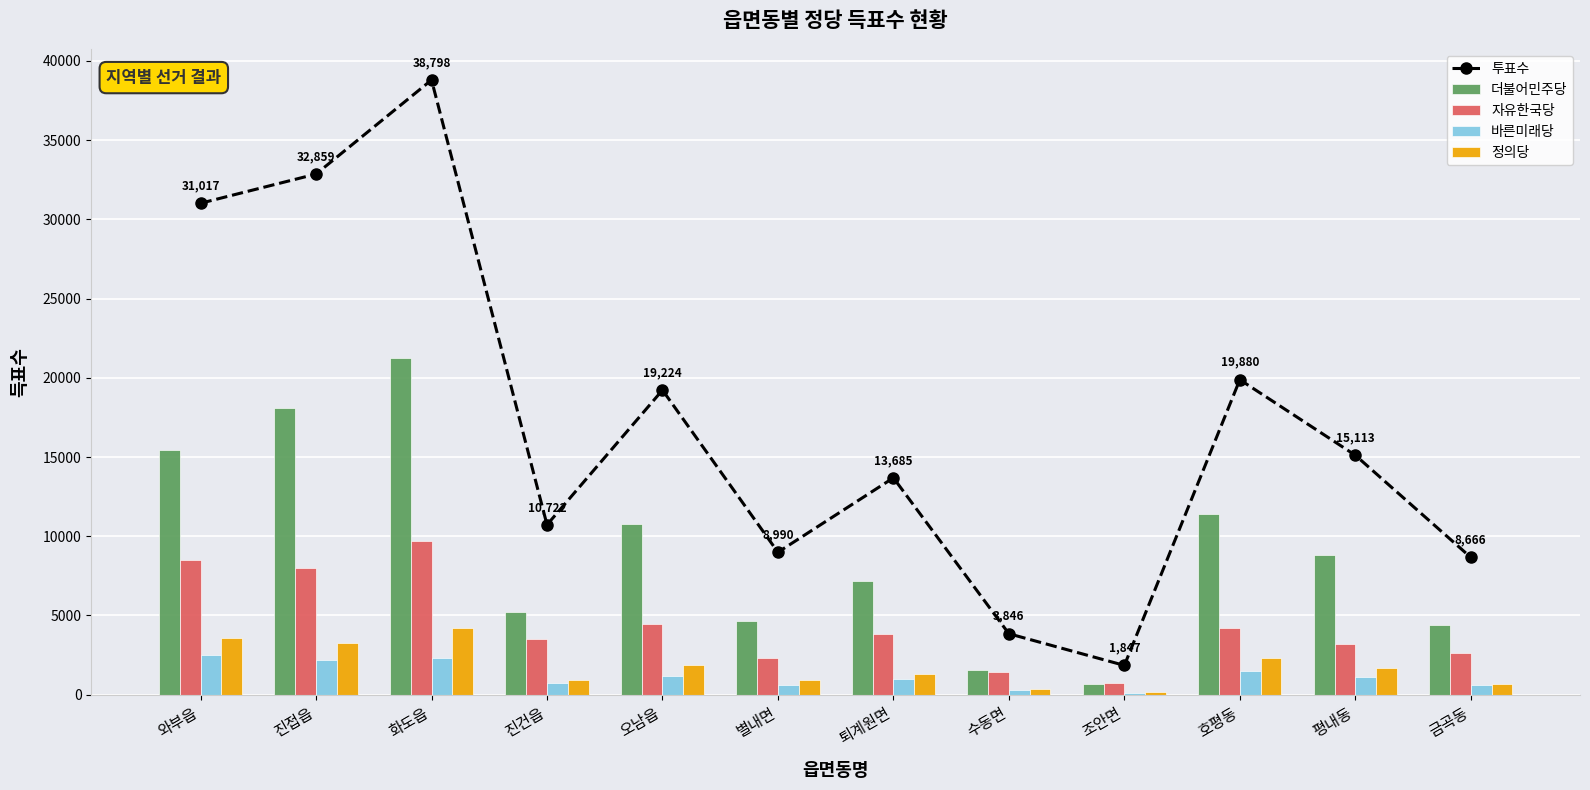

What is the difference between the 자유한국당 values at 수동면 and 평내동?

1751